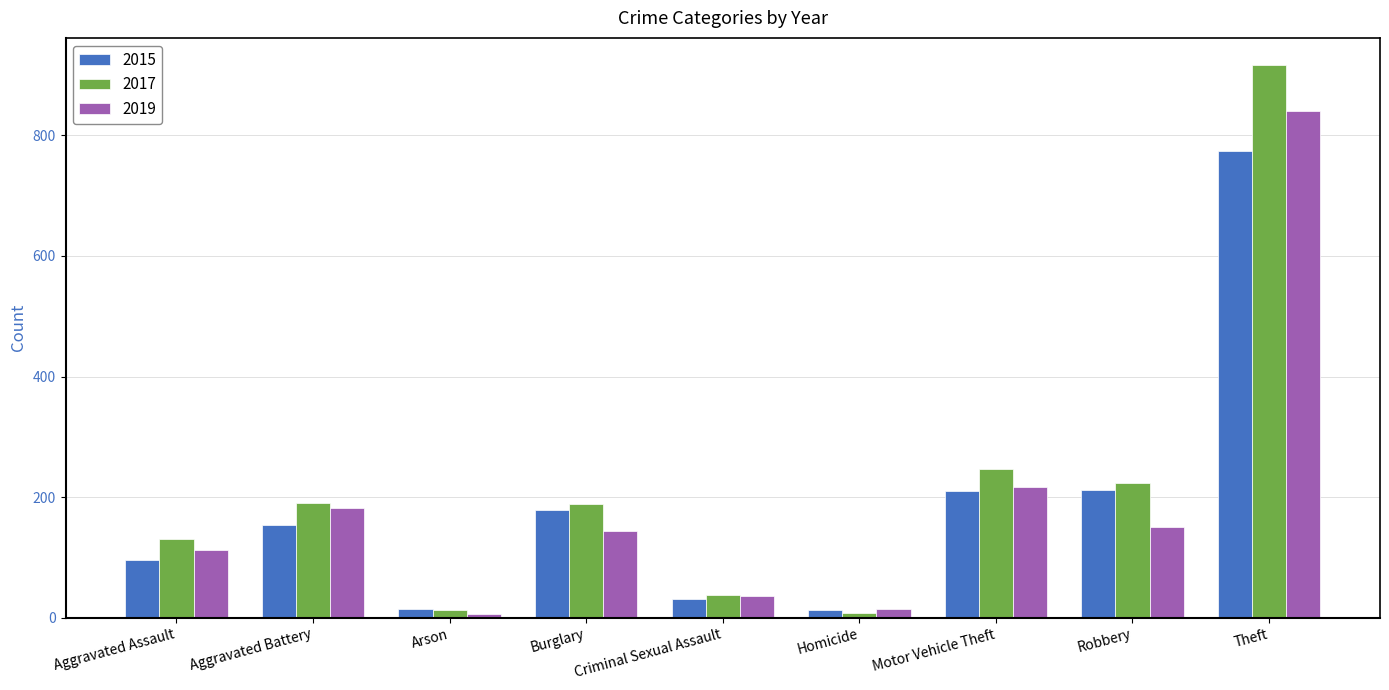

At which category is the sum across all series the highest?

Theft